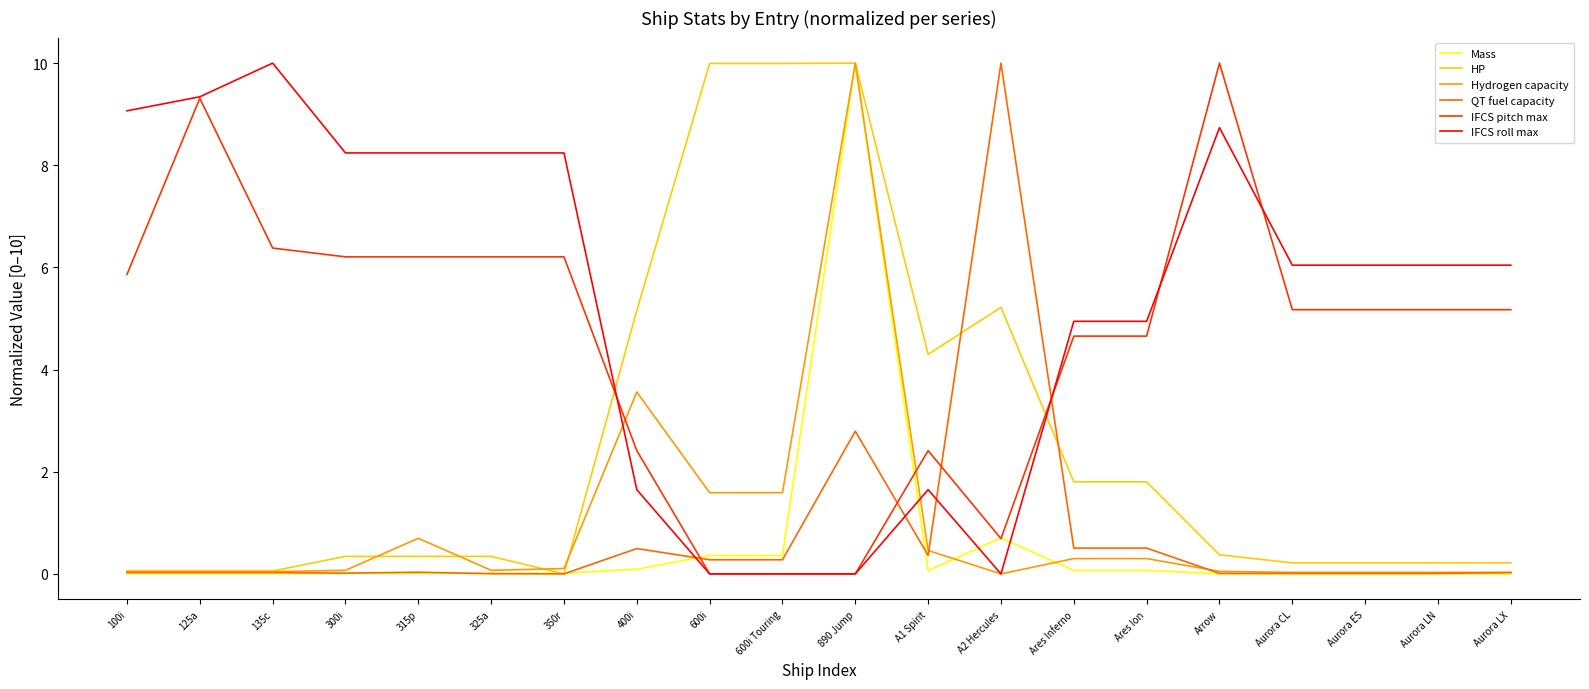

What is the sum of all HP values?

50.7